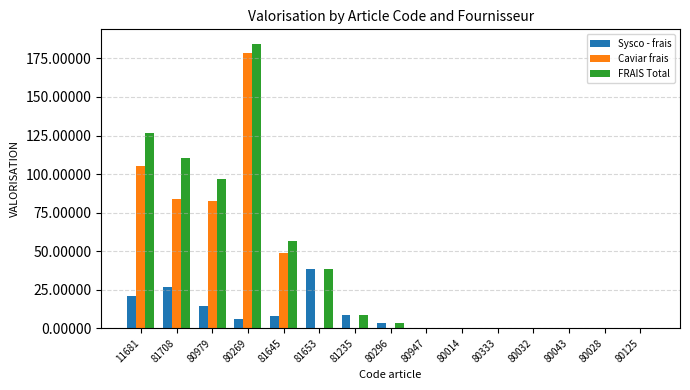

What is the sum of the Sysco - frais values at 81235 and 80014?

8.6